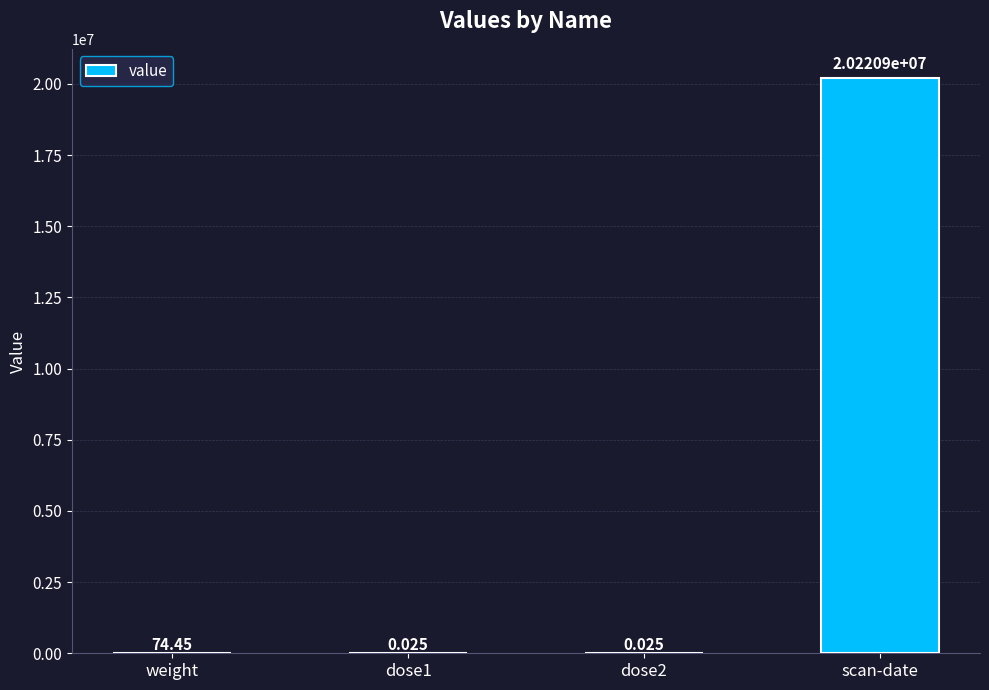

At which label does the data first exceed 74?

weight